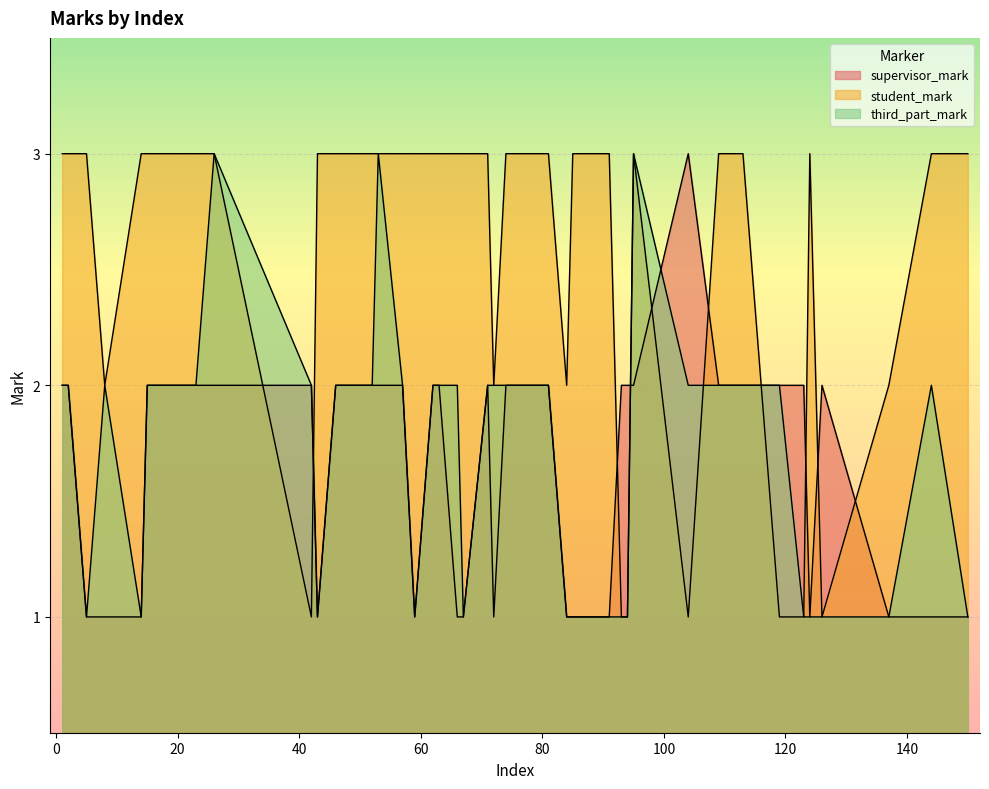

Reading right to left, list all the values displayed in this chart.

supervisor_mark: 150=1	144=1	137=1	126=2	124=1	123=2	119=2	113=2	109=2	104=3	95=2	94=2	93=2	91=1	85=1	84=1	81=2	74=2	72=1	71=2	67=1	66=1	63=2	62=2	59=1	57=2	53=2	52=2	46=2	43=1	42=2	26=2	23=2	17=2	15=2	14=1	8=1	5=1	2=2	1=2
student_mark: 150=3	144=3	137=2	126=1	124=3	123=1	119=1	113=3	109=3	104=1	95=3	94=1	93=1	91=3	85=3	84=2	81=3	74=3	72=2	71=3	67=3	66=3	63=3	62=3	59=3	57=3	53=3	52=3	46=3	43=3	42=1	26=3	23=3	17=3	15=3	14=3	8=2	5=3	2=3	1=3
third_part_mark: 150=1	144=2	137=1	126=1	124=1	123=1	119=2	113=2	109=2	104=2	95=3	94=1	93=1	91=1	85=1	84=1	81=2	74=2	72=2	71=2	67=1	66=2	63=2	62=2	59=1	57=2	53=3	52=2	46=2	43=1	42=2	26=3	23=2	17=2	15=2	14=1	8=2	5=1	2=2	1=2